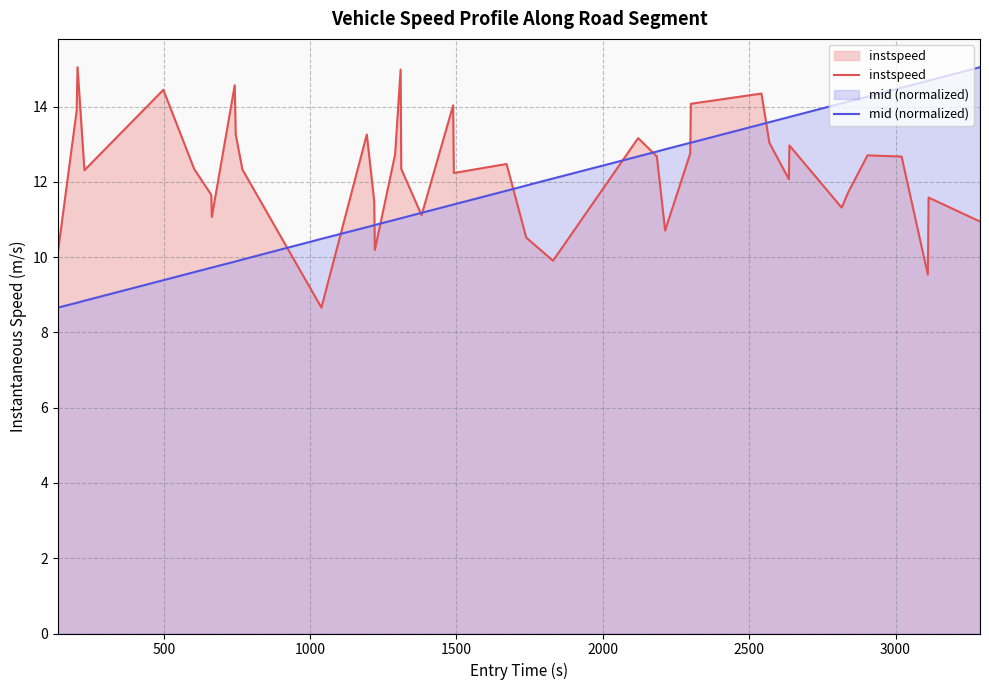

What is the minimum value shown in the chart?

8.7